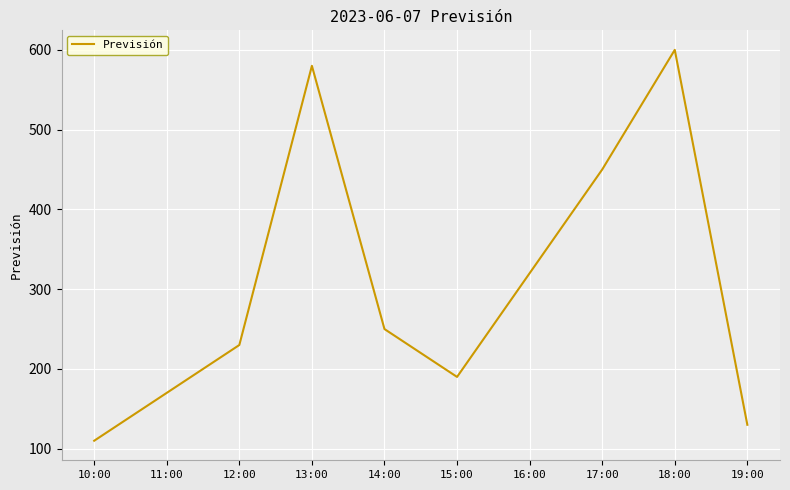

Where is the data nearest to the value 355?

16:00